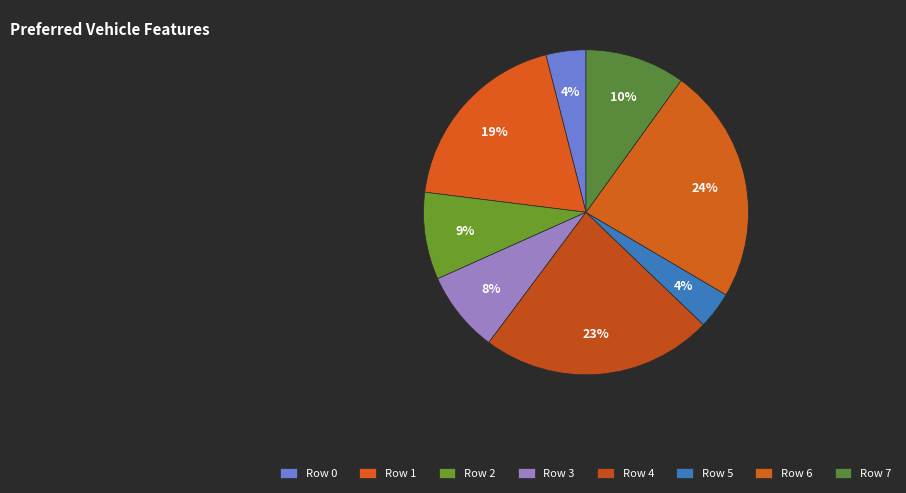

How many slices are in this pie chart?

8